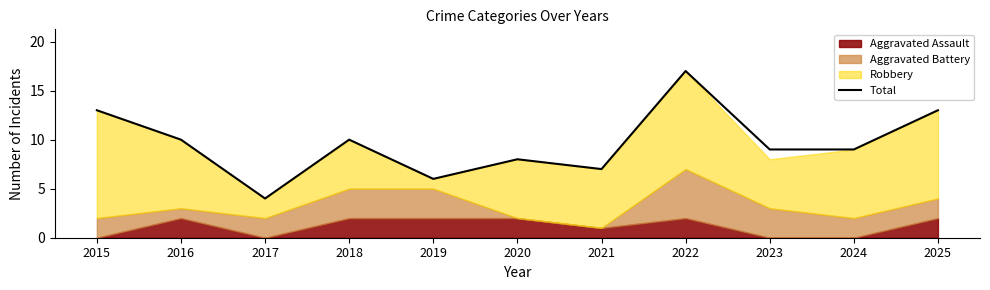

Rank the categories by value from lowest to highest.

2017, 2019, 2021, 2020, 2023, 2024, 2016, 2018, 2015, 2025, 2022